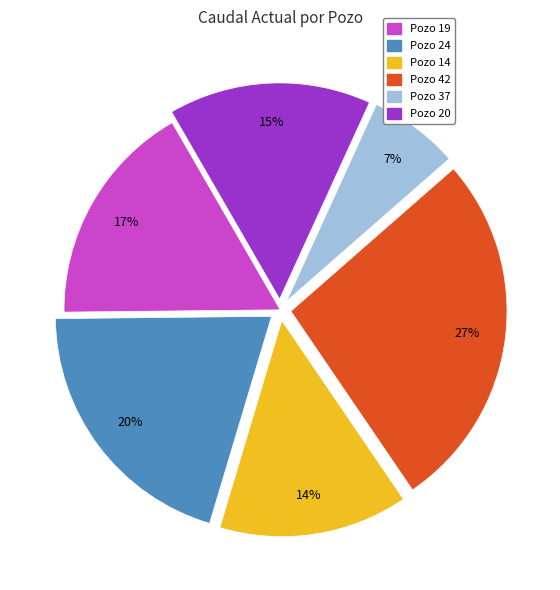

Between Pozo 37 and Pozo 14, which is larger?

Pozo 14